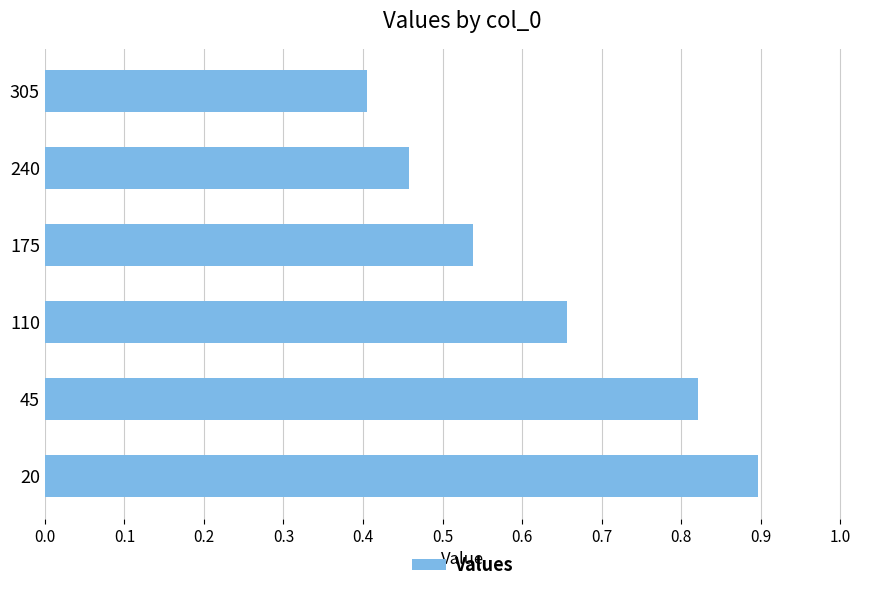

What is the average value?

0.6